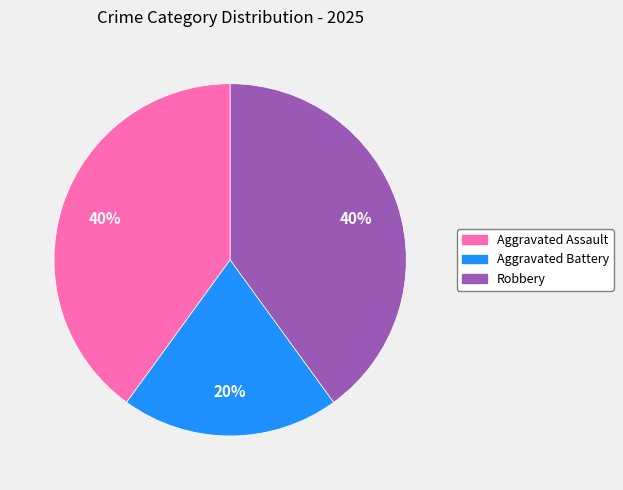

Do Robbery and Aggravated Assault together represent more than half of the pie?

Yes